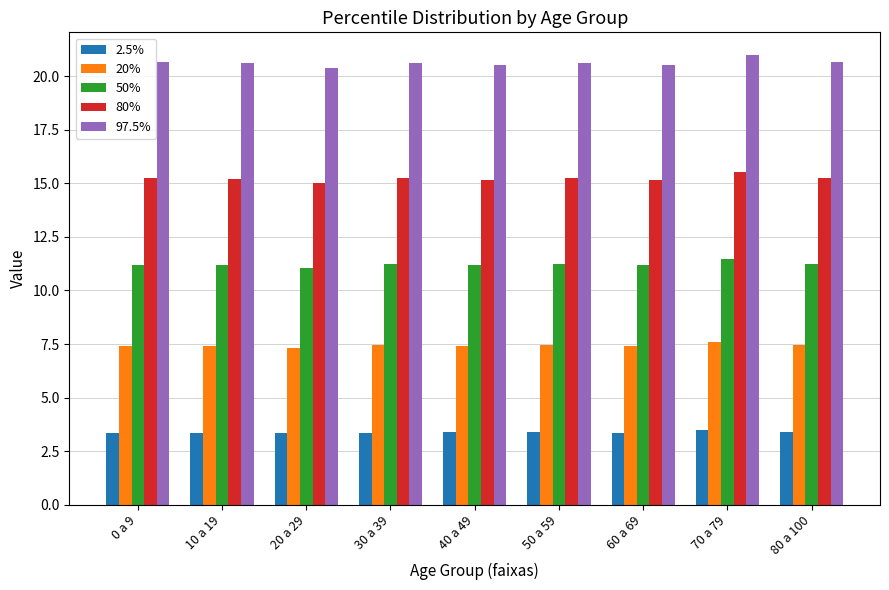

Rank the series by their maximum value, from highest to lowest.

97.5%, 80%, 50%, 20%, 2.5%